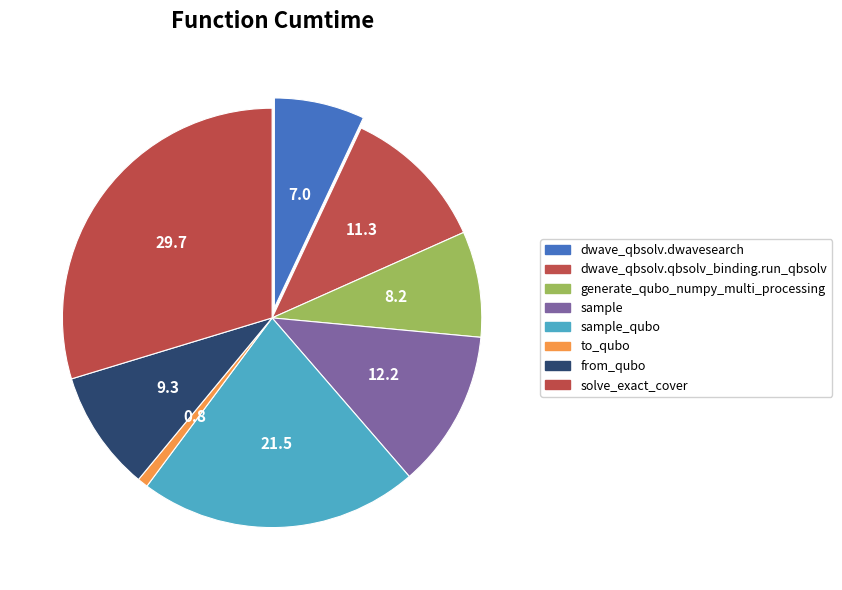

Is there any slice that represents more than half of the pie?

No